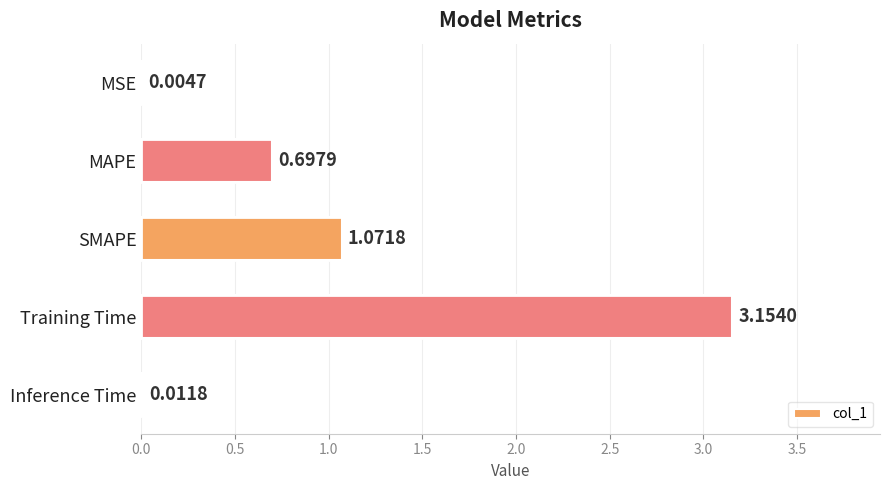

What is the change in value from MAPE to Inference Time?

-0.7